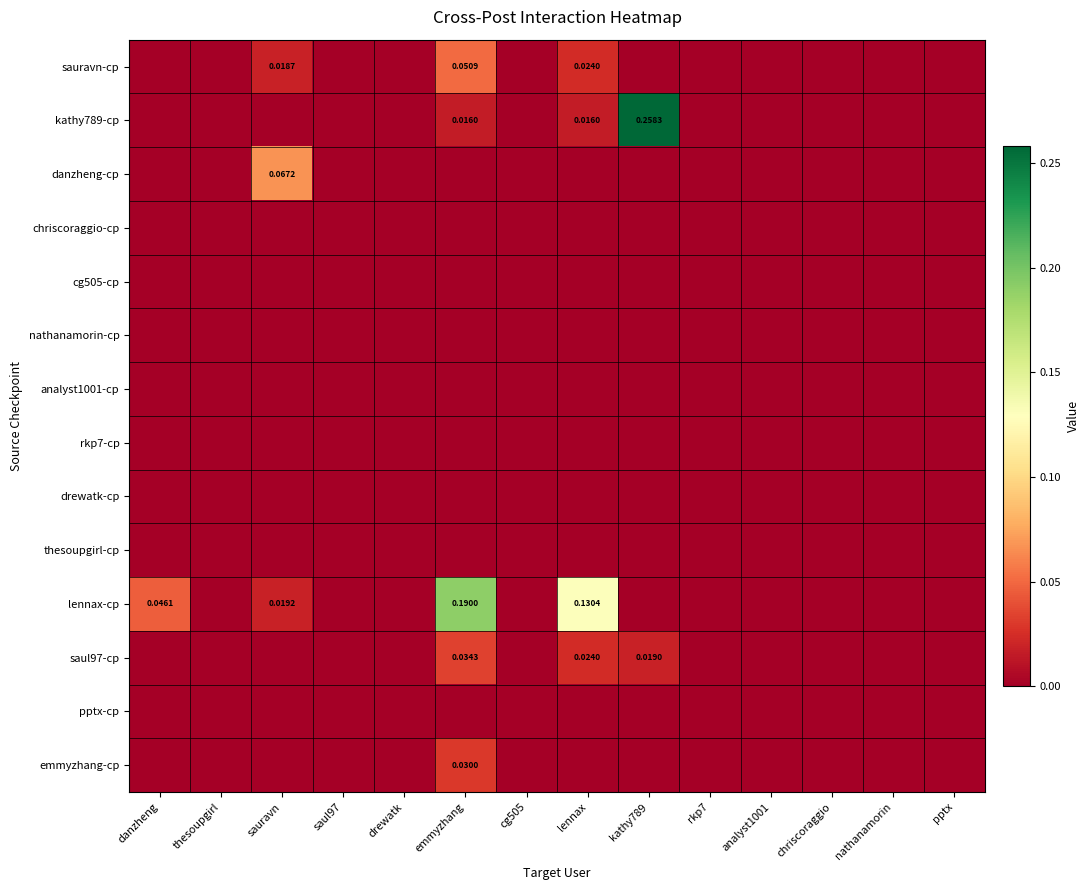

What is the maximum value shown in the chart?

0.3